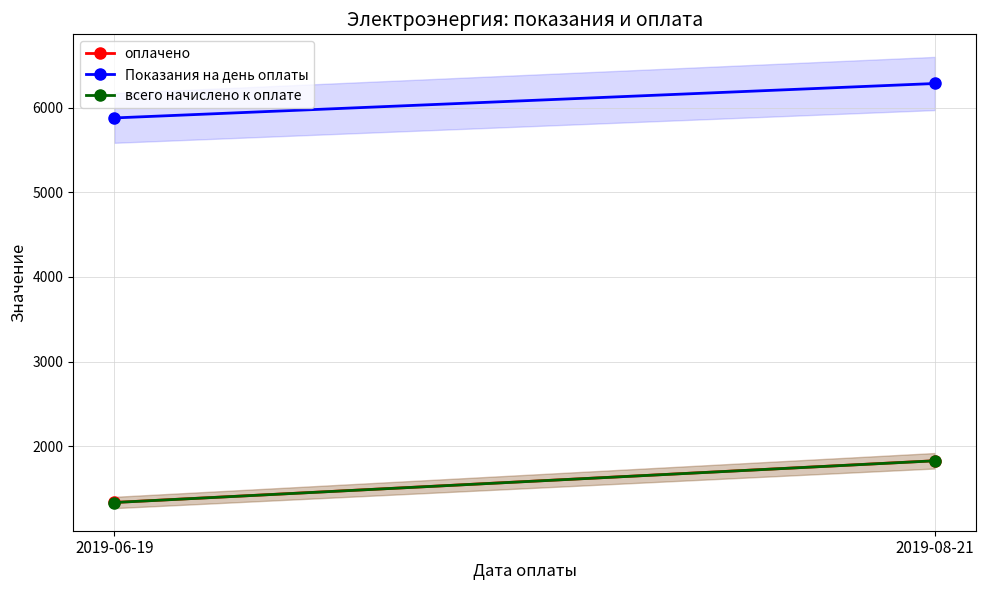

Is the value of оплачено at 2019-06-19 greater than the value of всего начислено к оплате at 2019-08-21?

No